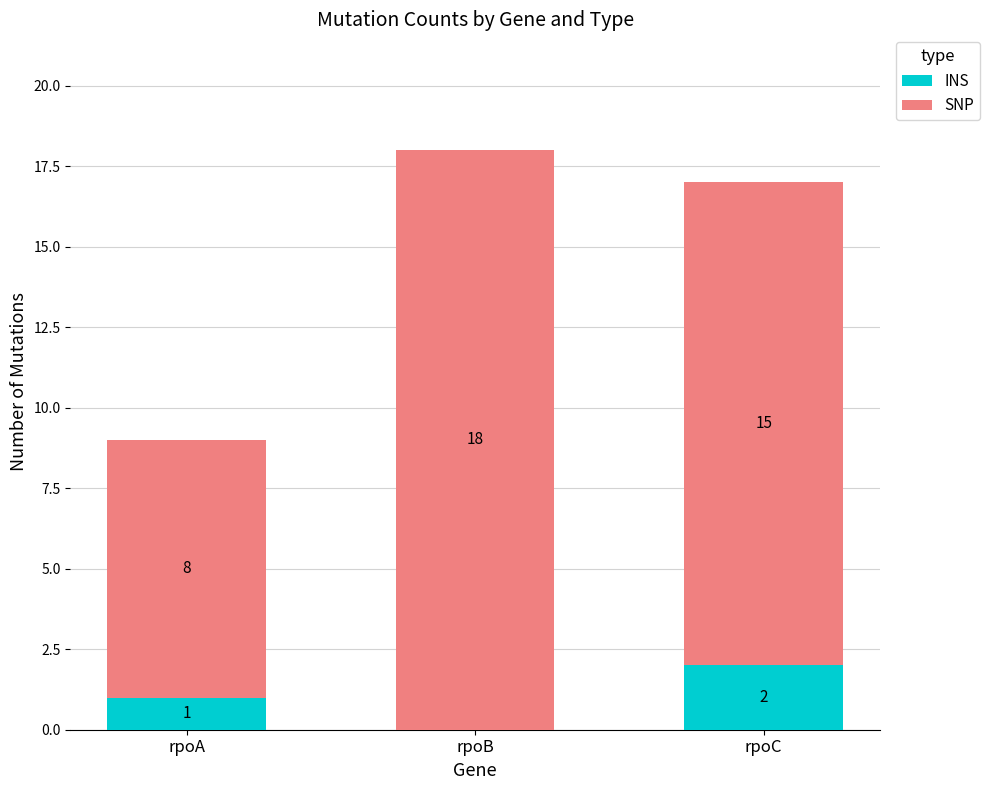

The value of INS at rpoA is 0. True or false?

False